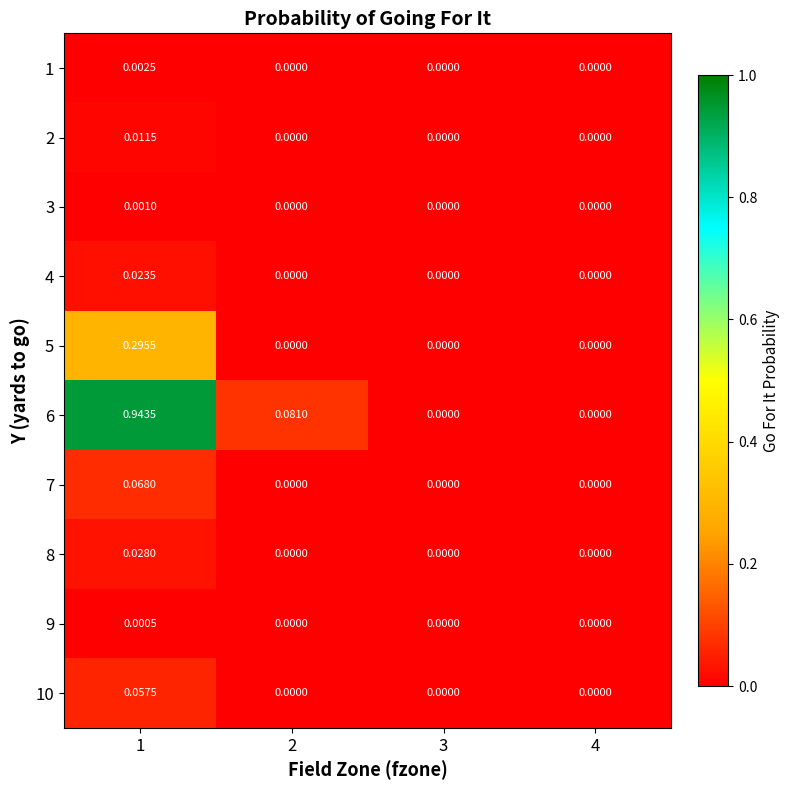

Is the value of 1 at 1 greater than the value of 5 at 3?

Yes